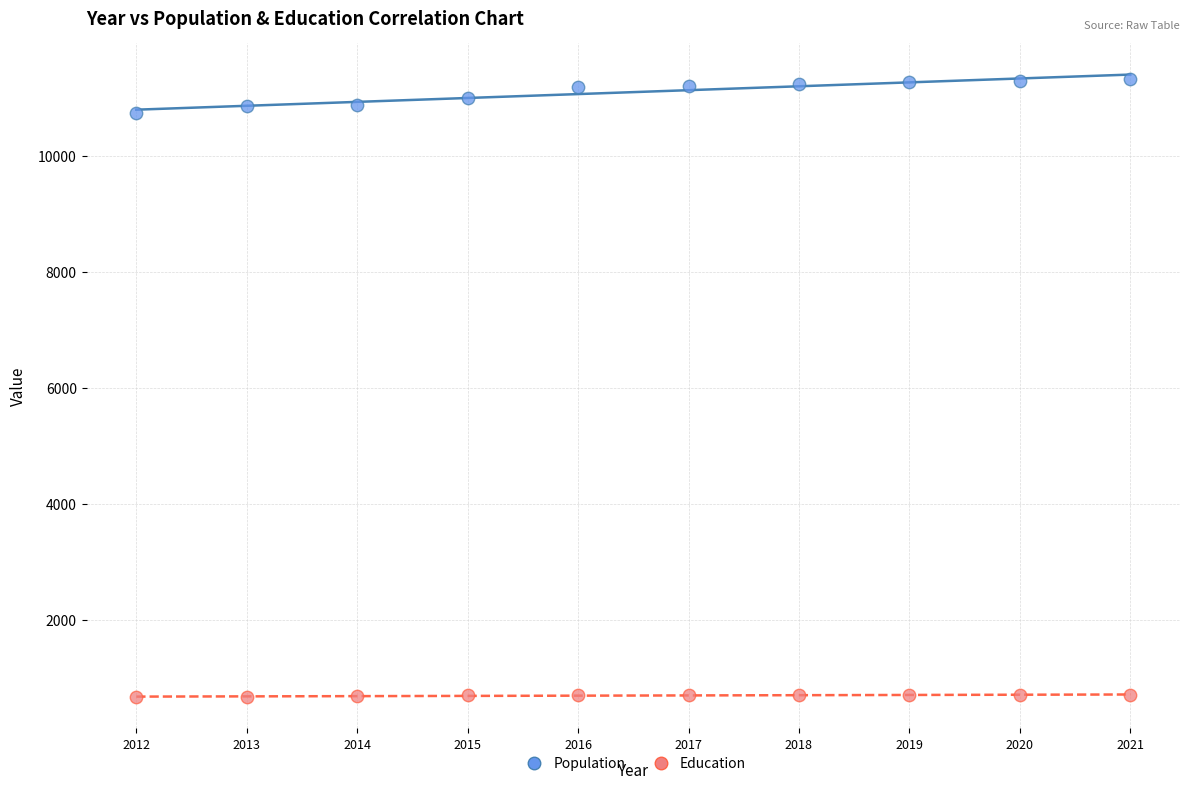

Across all series, what Y value is closest to 5997?

10734